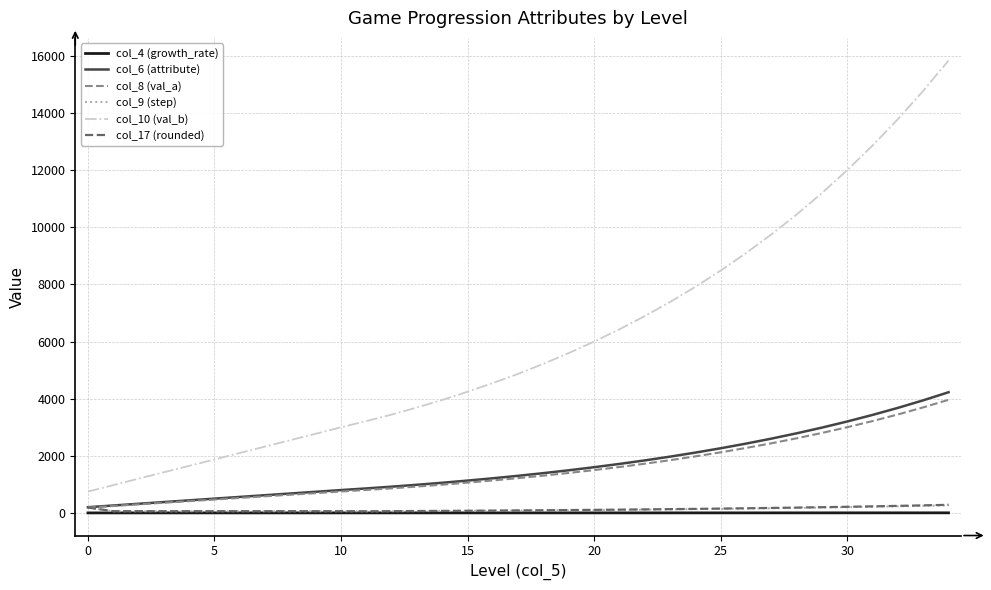

True or false: col_17 (rounded) and col_10 (val_b) cross at least once.

False